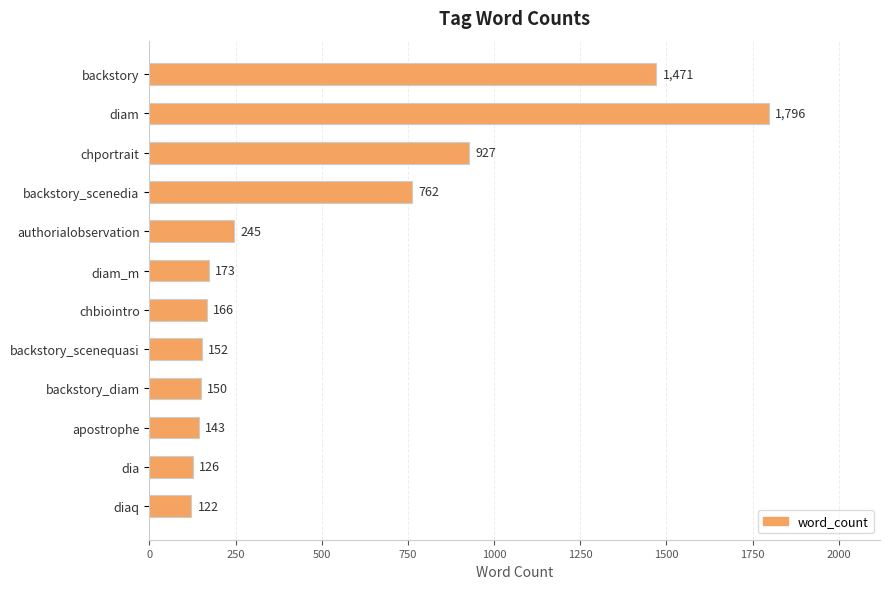

What is the sum of the values at backstory_scenedia and apostrophe?

905